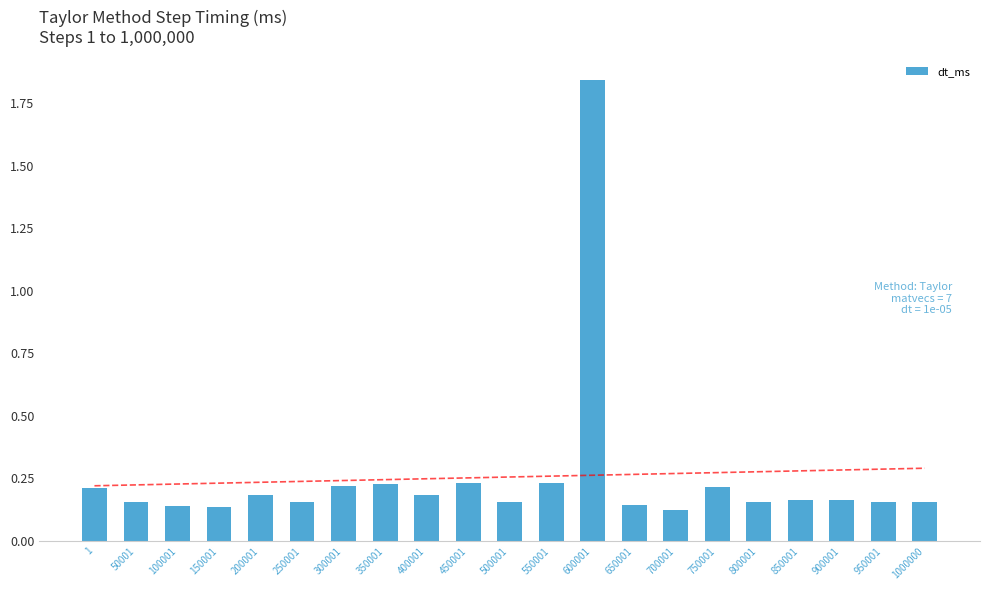

Rank the categories by value from lowest to highest.

700001, 150001, 100001, 650001, 500001, 50001, 250001, 800001, 950001, 1000000, 900001, 850001, 400001, 200001, 1, 750001, 300001, 350001, 450001, 550001, 600001